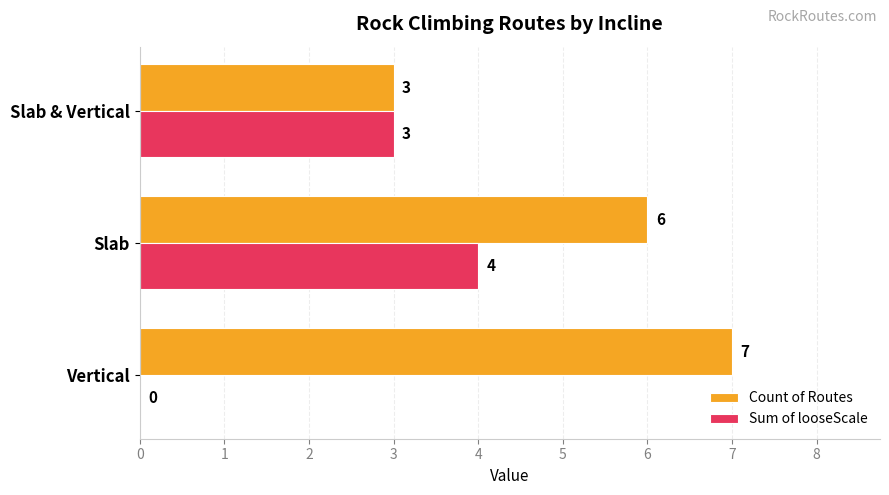

What is the approximate value of Sum of looseScale at Slab & Vertical?

3